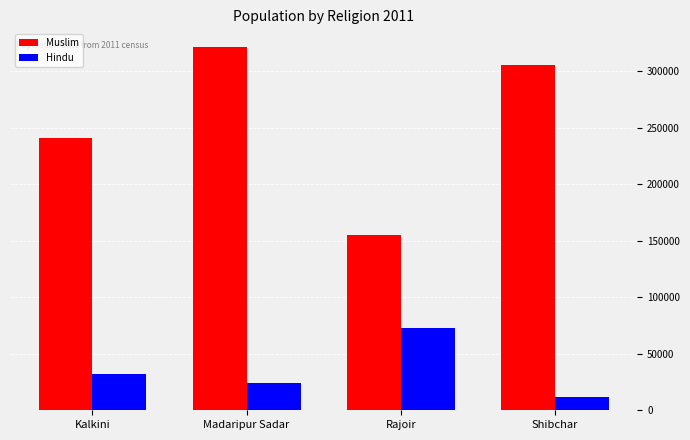

How many data points in Muslim are less than 306034?

2